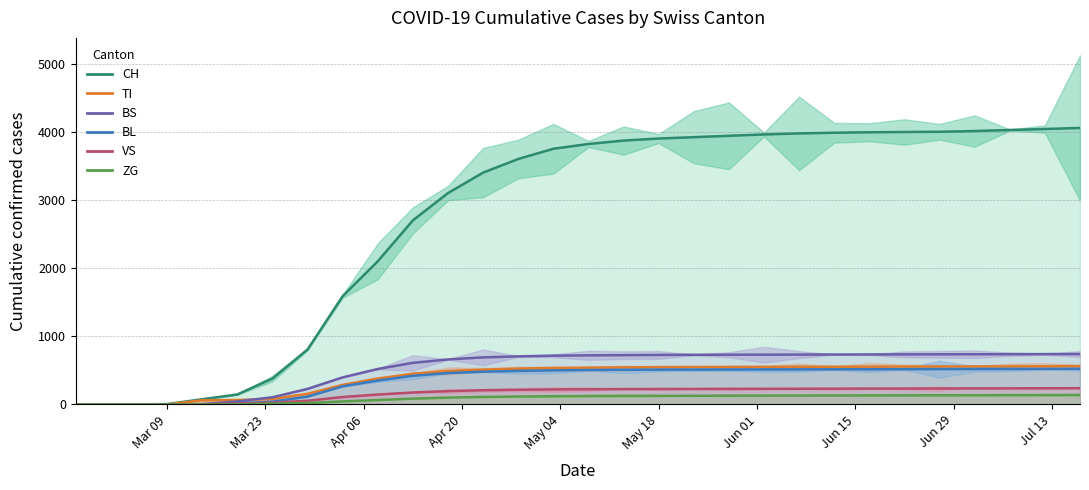

Reading left to right, what are all the values shown in this chart?

CH: 0	0	0	5	76	146	380	806	1588	2100	2700	3100	3400	3600	3750	3820	3870	3900	3920	3940	3960	3975	3985	3992	3996	3999	4010	4025	4040	4055
TI: 0	0	0	0	61	65	80	155	287	380	450	490	510	525	535	540	544	547	549	550	551	552	553	554	555	556	557	558	559	560
BS: 0	0	0	0	4	44	105	228	397	520	610	660	690	705	715	720	723	726	728	729	730	731	732	733	734	735	736	737	738	739
BL: 0	0	0	0	2	16	40	115	266	350	420	460	480	492	500	505	508	510	511	512	513	514	515	516	517	518	519	520	521	522
VS: 0	0	0	0	6	12	25	54	109	145	175	195	208	215	220	223	225	226	227	228	229	230	231	232	233	234	235	236	237	238
ZG: 0	0	0	0	0	0	12	21	44	65	85	100	110	116	120	123	125	126	127	128	129	130	131	132	133	134	135	136	137	138